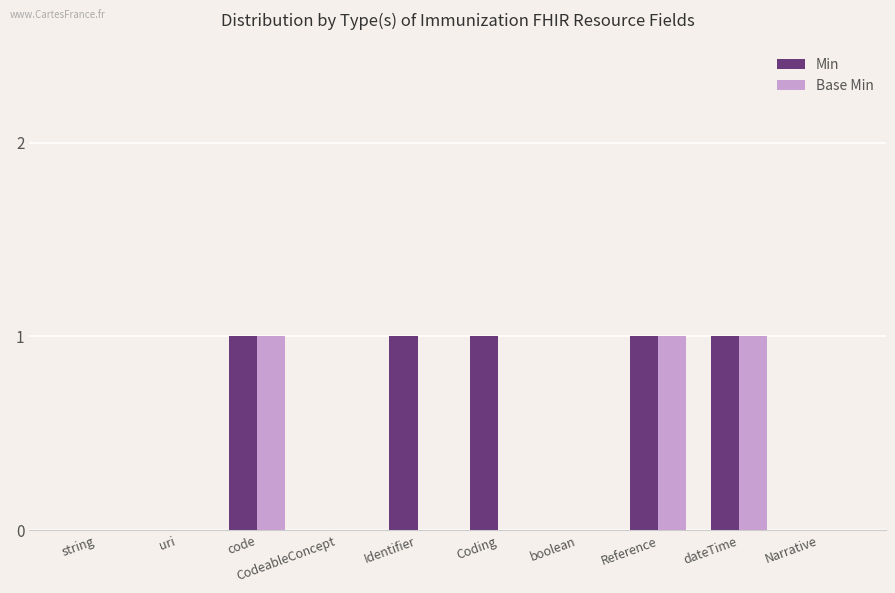

True or false: Min has a value of 1 at code.

True